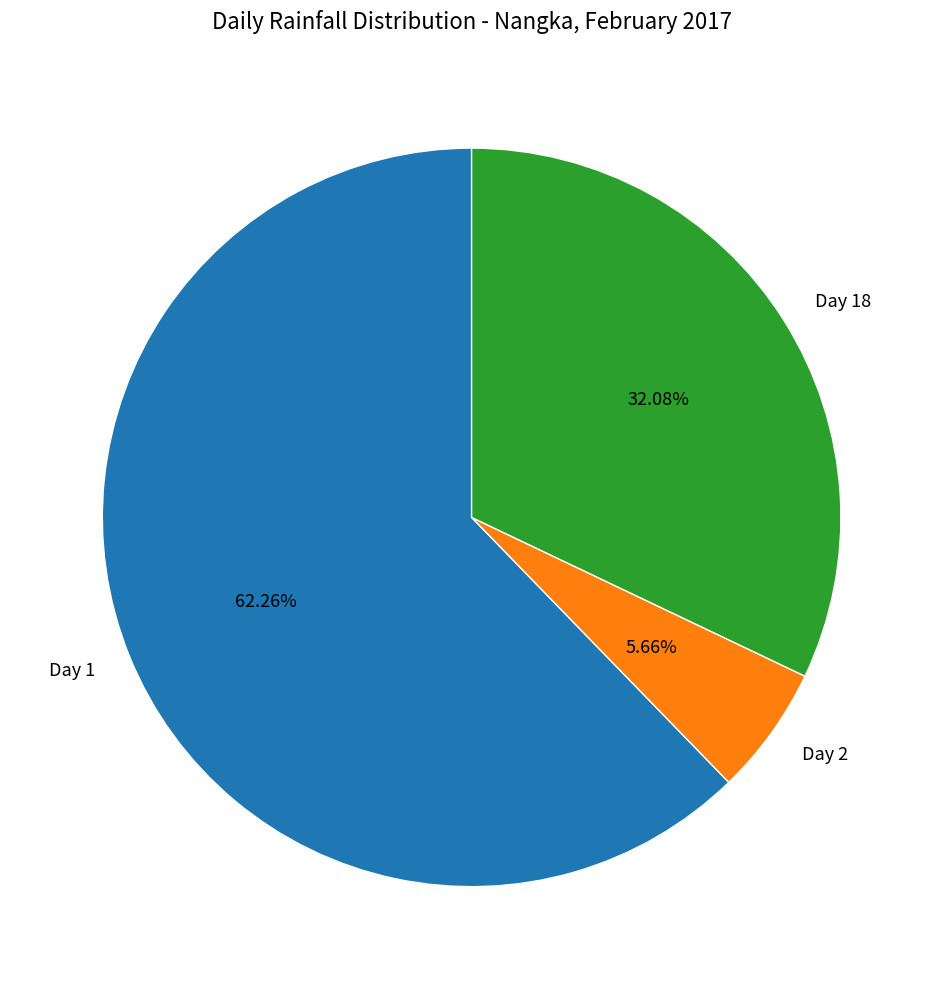

What percentage is the Day 1 slice, to the nearest percent?

62%